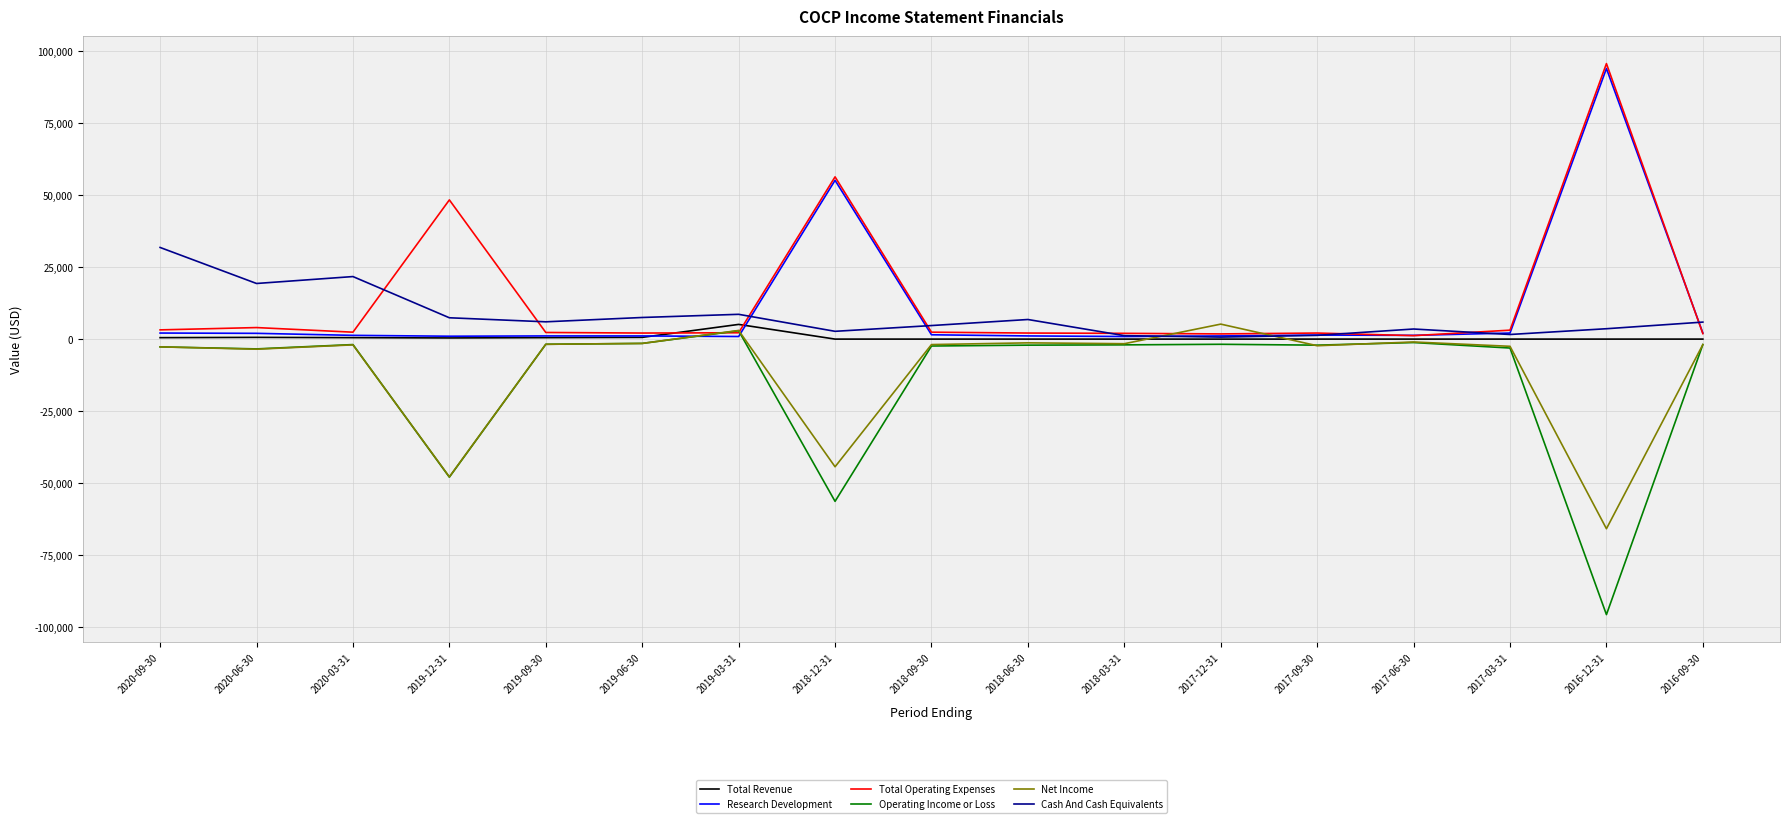

Between 2020-03-31 and 2018-03-31, which series saw the biggest shift?

Cash And Cash Equivalents